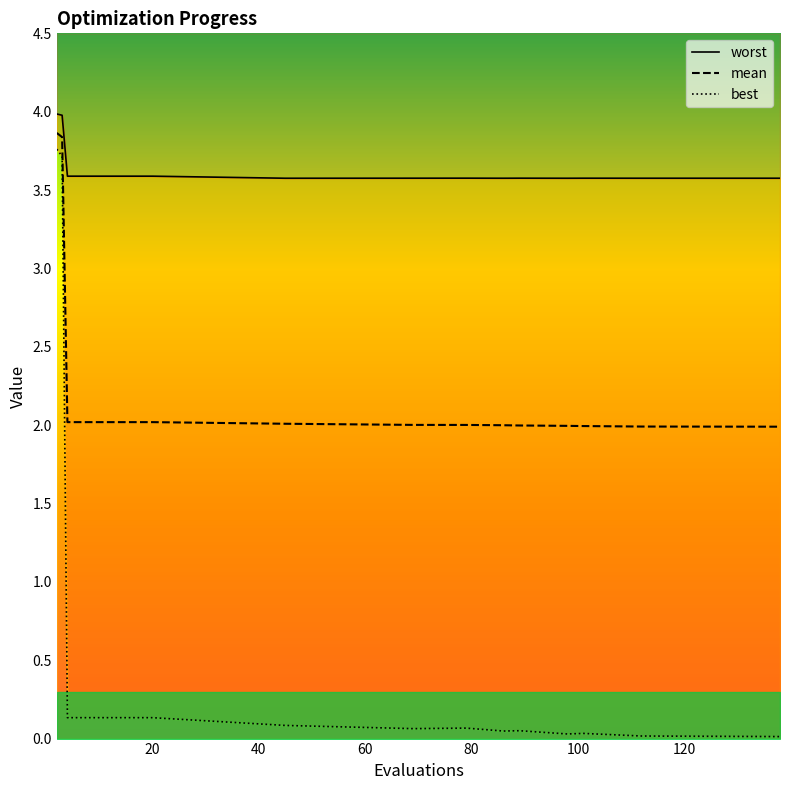

What is the sum of all mean values?

35.8